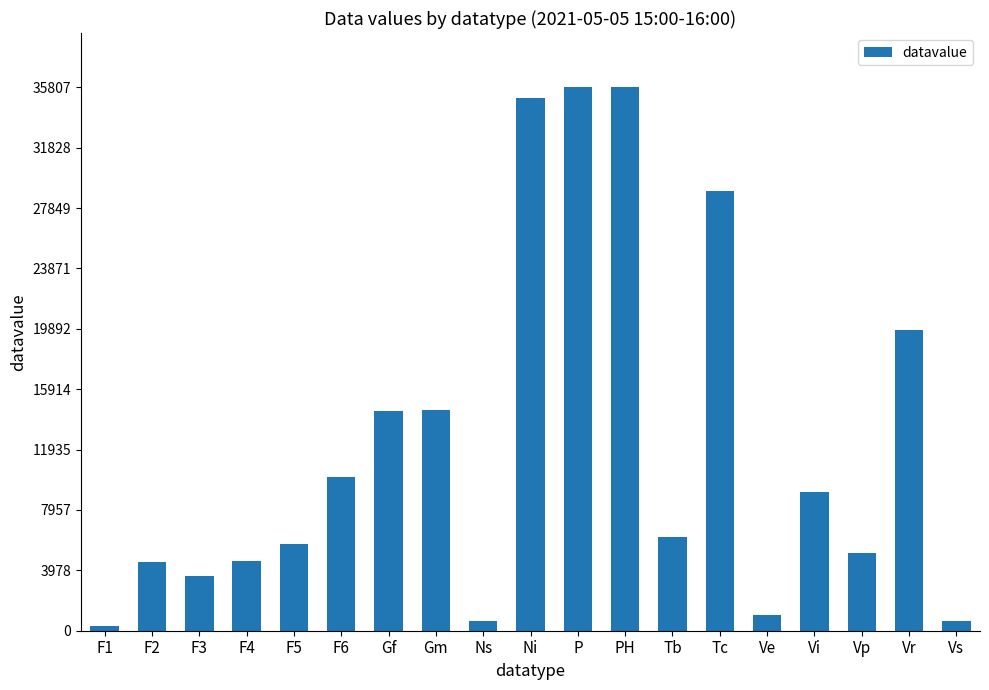

What is the change in value from Tc to Vp?

-23873